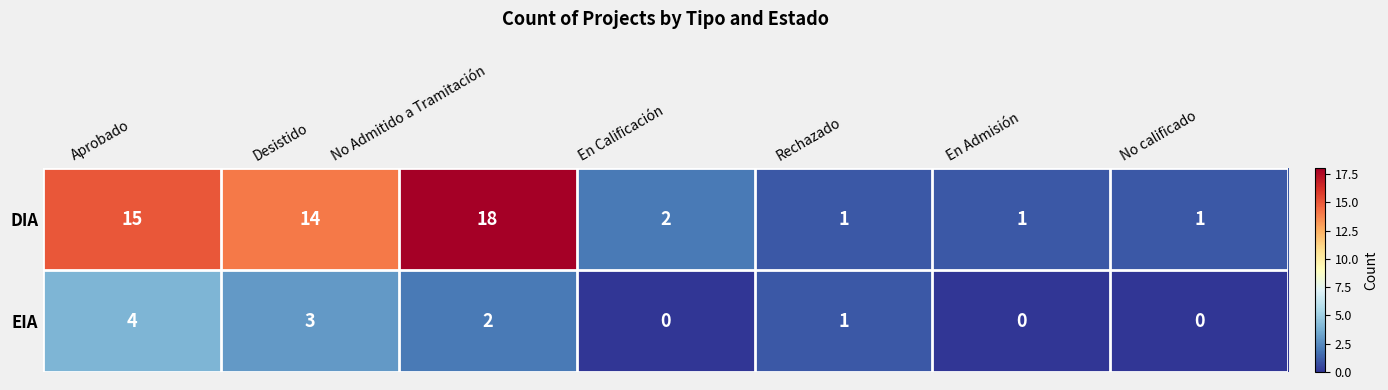

What is the greatest value displayed?

18